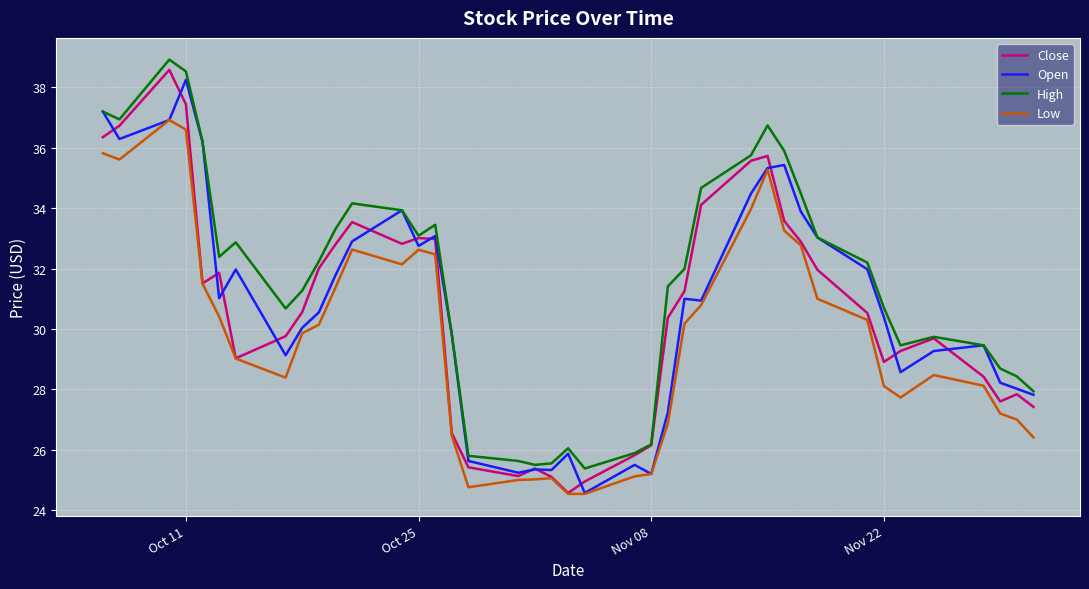

Which series has the largest total across all categories?

High